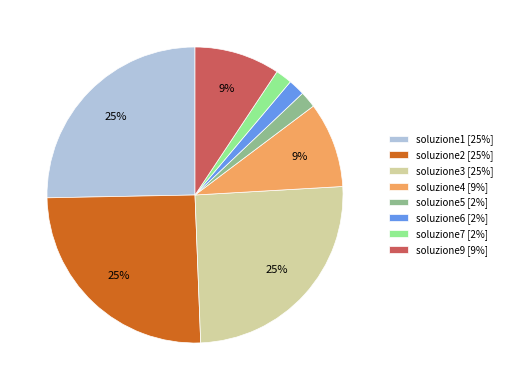

Between soluzione9 and soluzione1, which is larger?

soluzione1